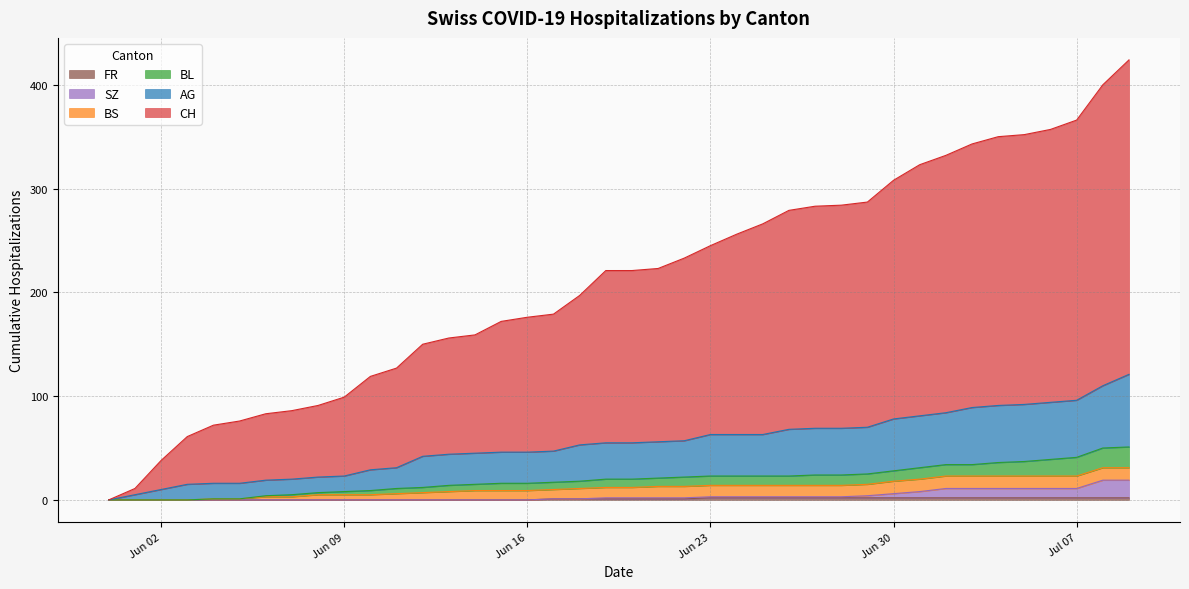

What is the label of the 21st point from the right?

2020-06-19